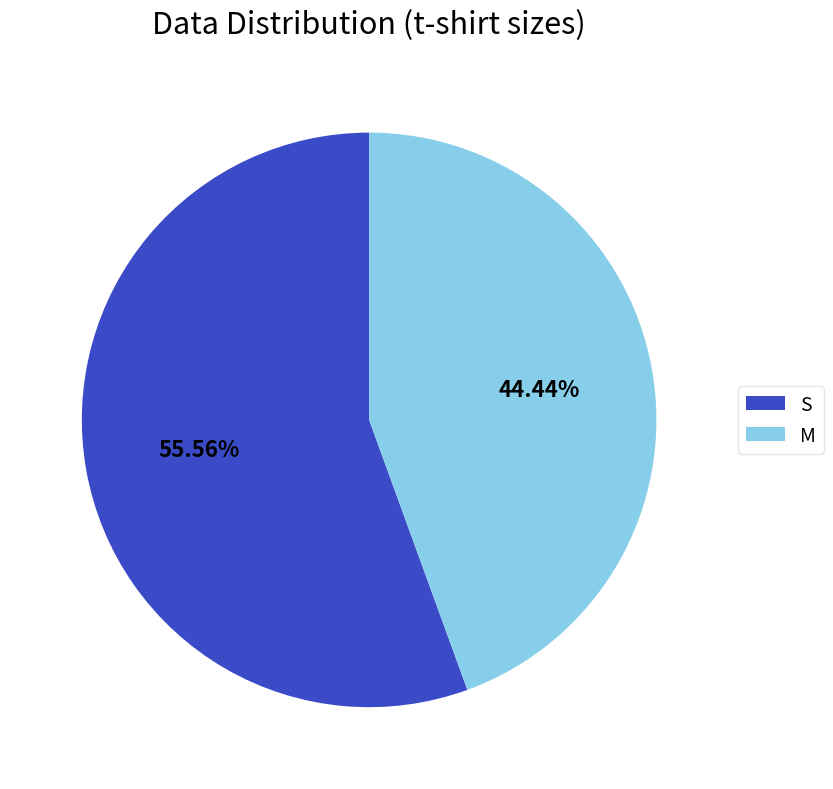

Combined, do S and M account for over 50%?

Yes